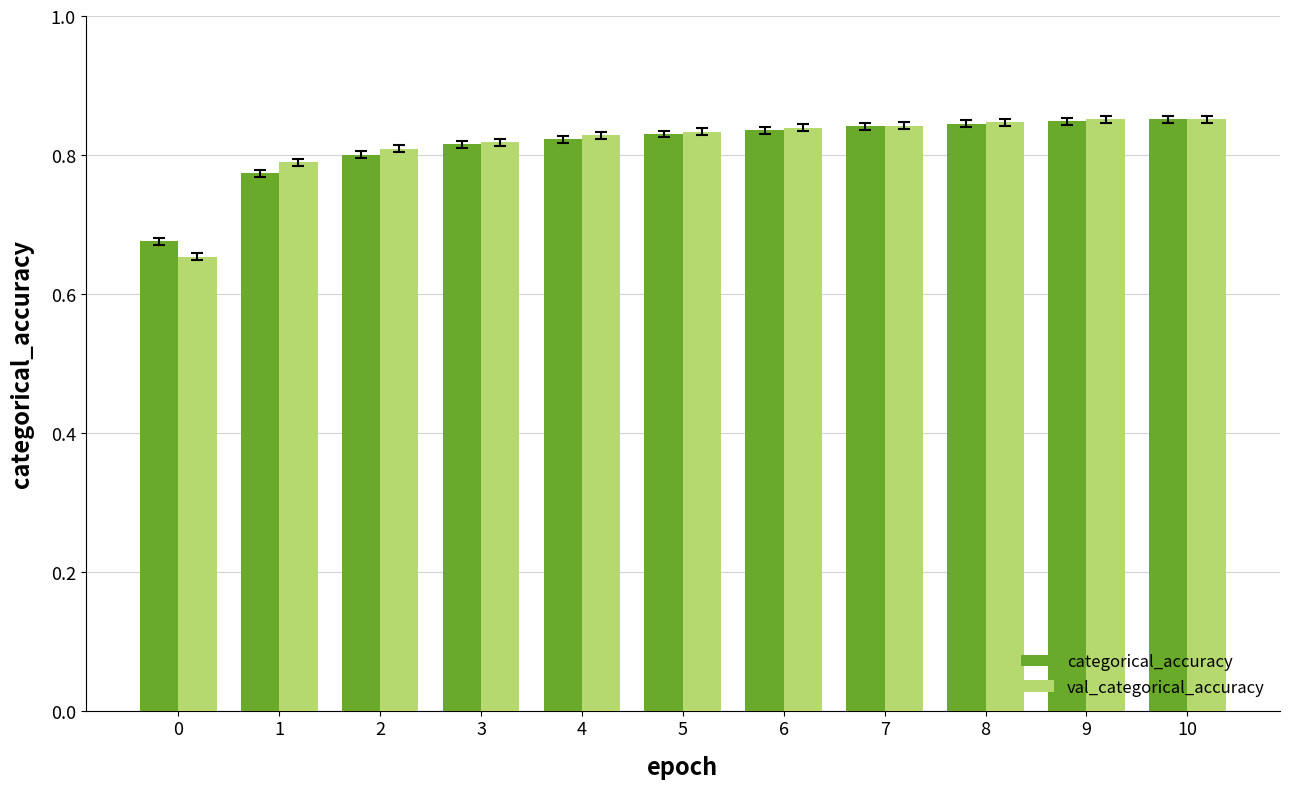

How many categorical_accuracy values are between 0 and 1?

11